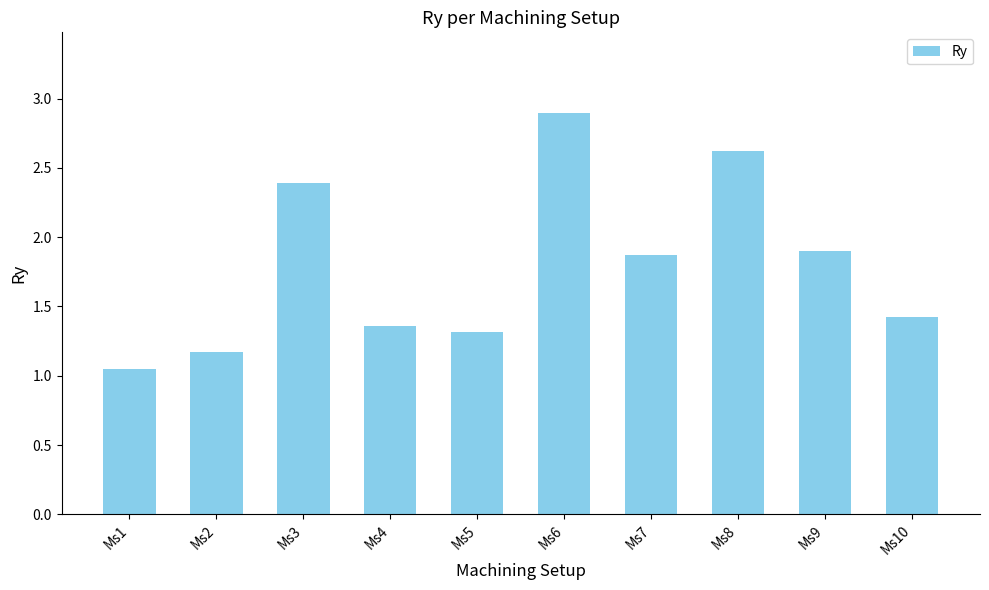

What is the greatest value displayed?

2.9